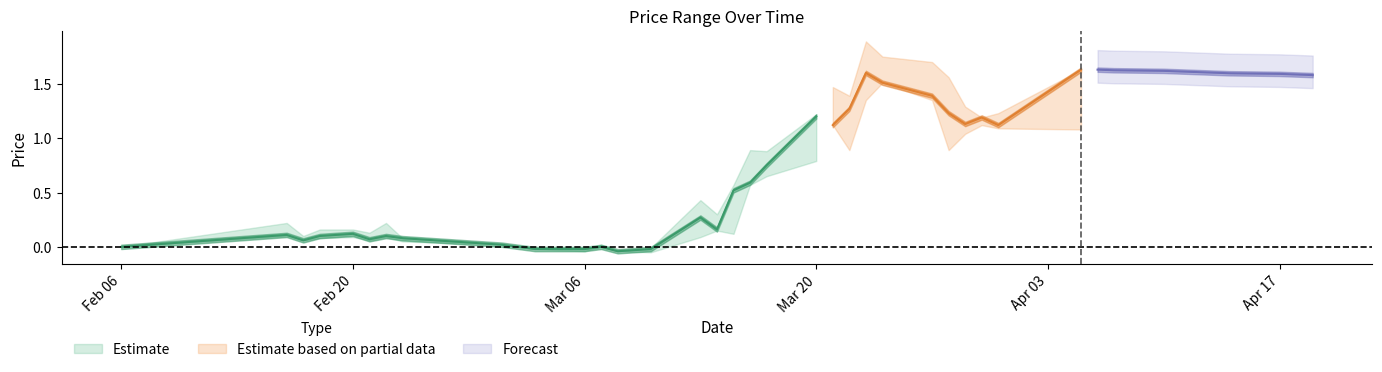

How many lines are shown in the chart?

3